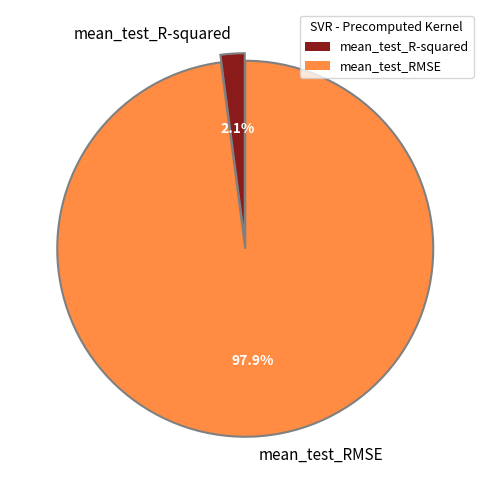

Which slice is the largest?

mean_test_RMSE